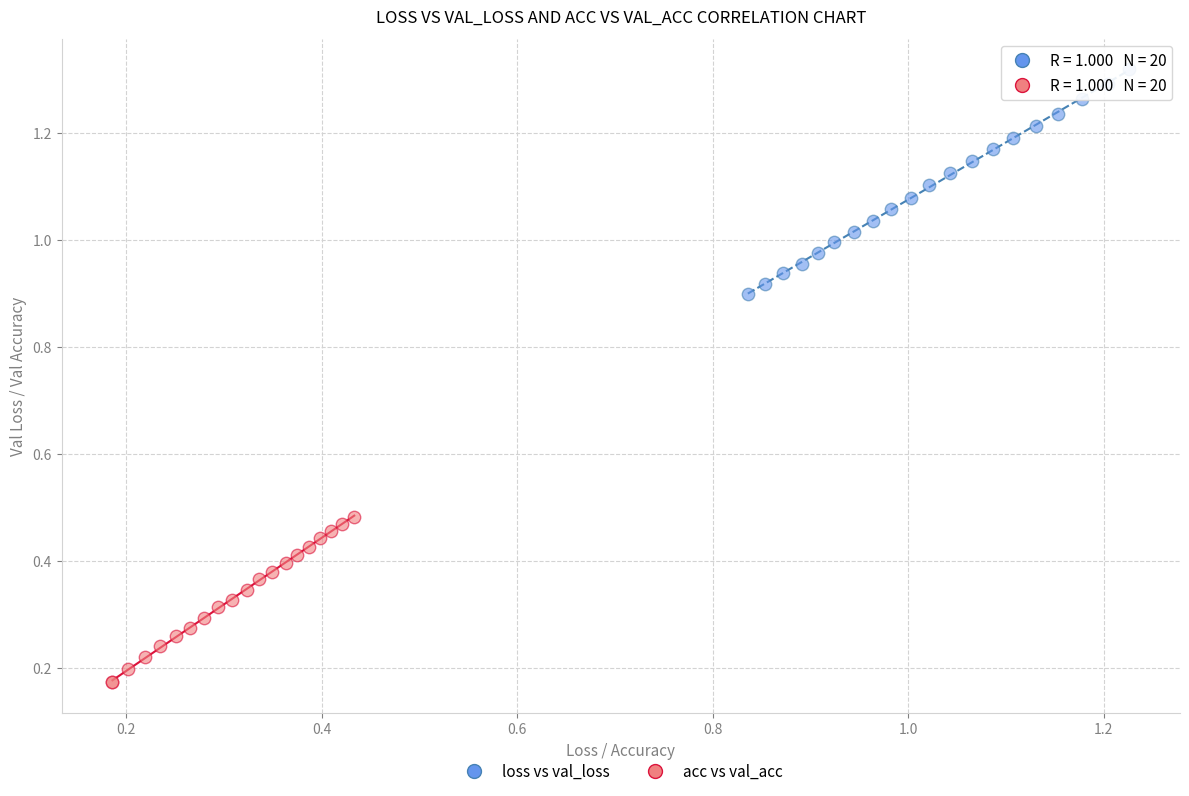

What are all the series names shown in the legend?

loss vs val_loss, acc vs val_acc